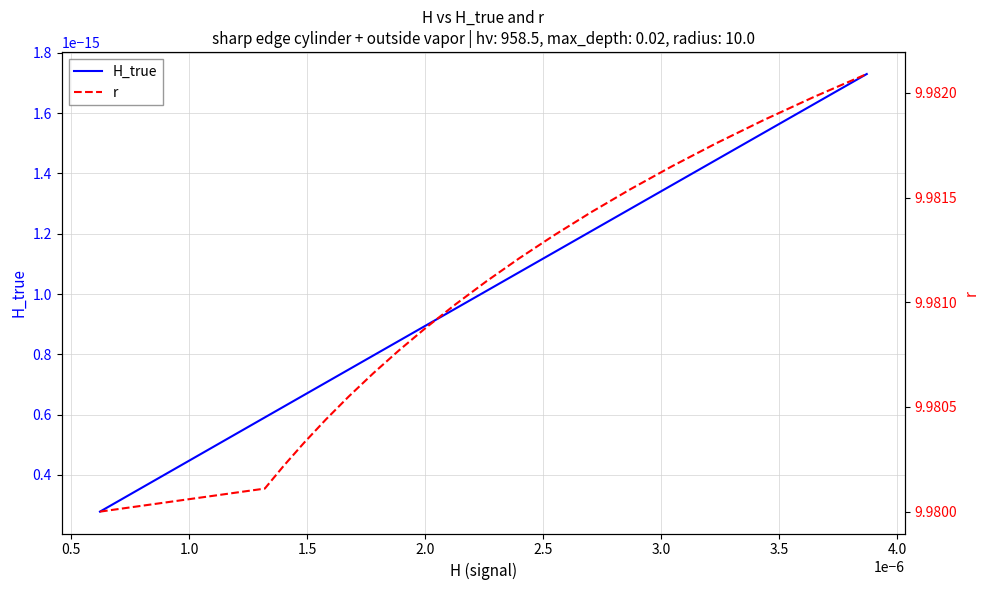

How many lines are shown in the chart?

2